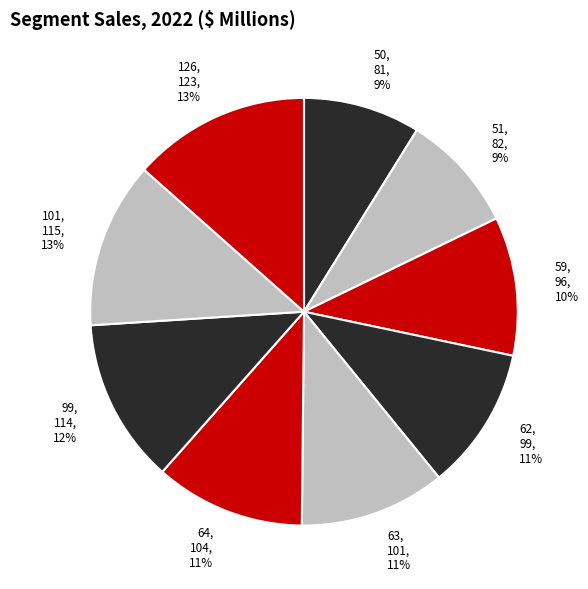

To the nearest percent, what percentage of the pie is 126?

13%